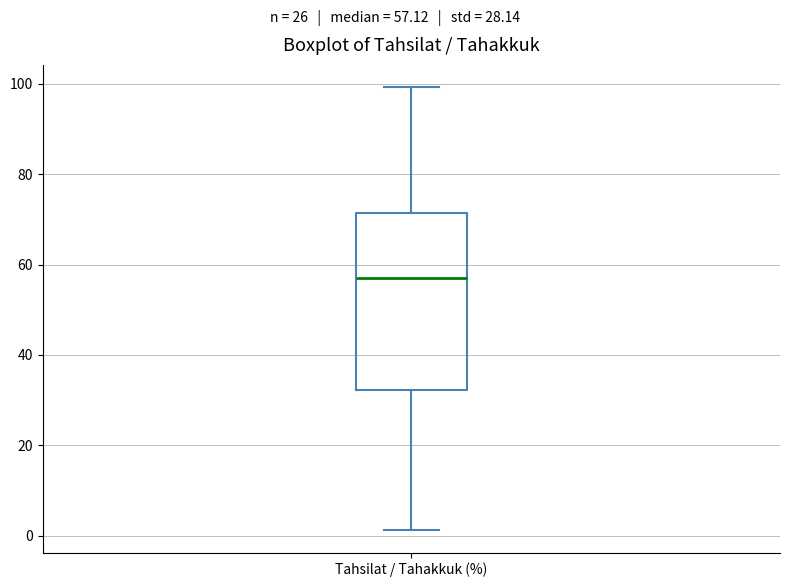

Transcribe this box plot: give where the median line is, the range the box spans, and where the two whiskers end, as read against the y-axis. The values are not printed on the chart, so give them approximately, as read against the axis.

median 58, box 32 to 72, whiskers 2 to 100